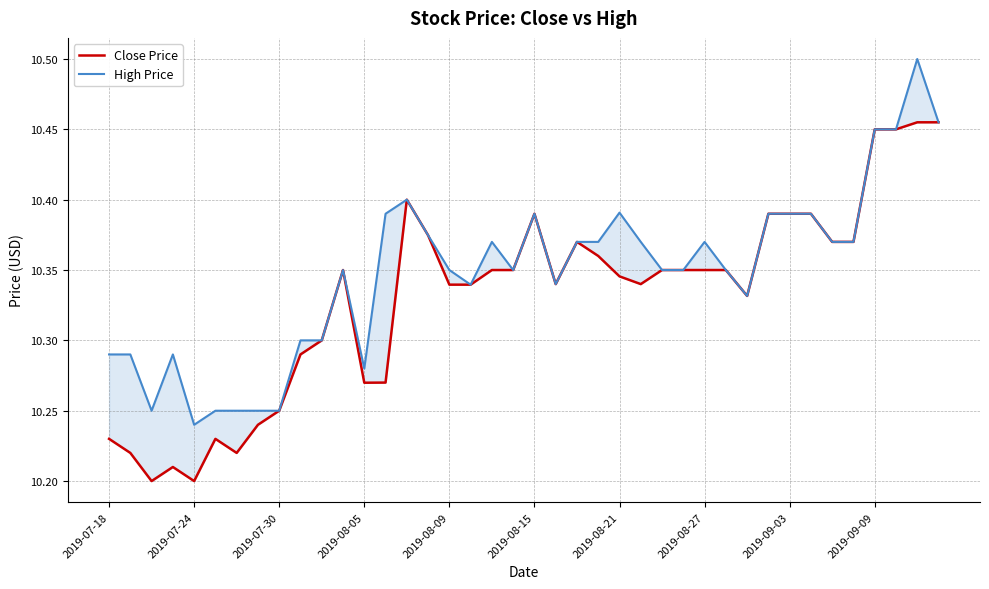

List the series in order of their overall mean, lowest first.

Close Price, High Price